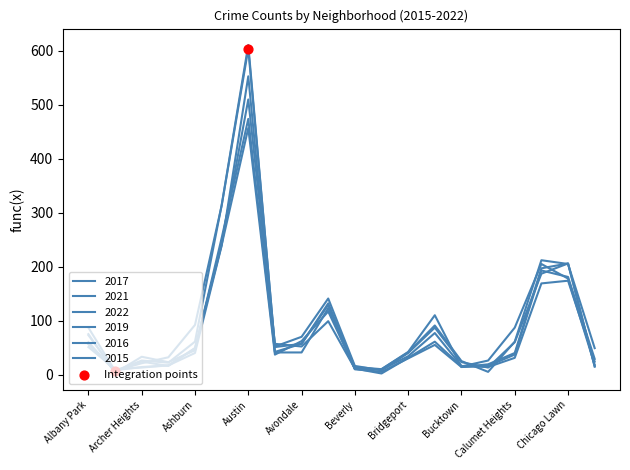

Does the chart have visible grid lines?

No